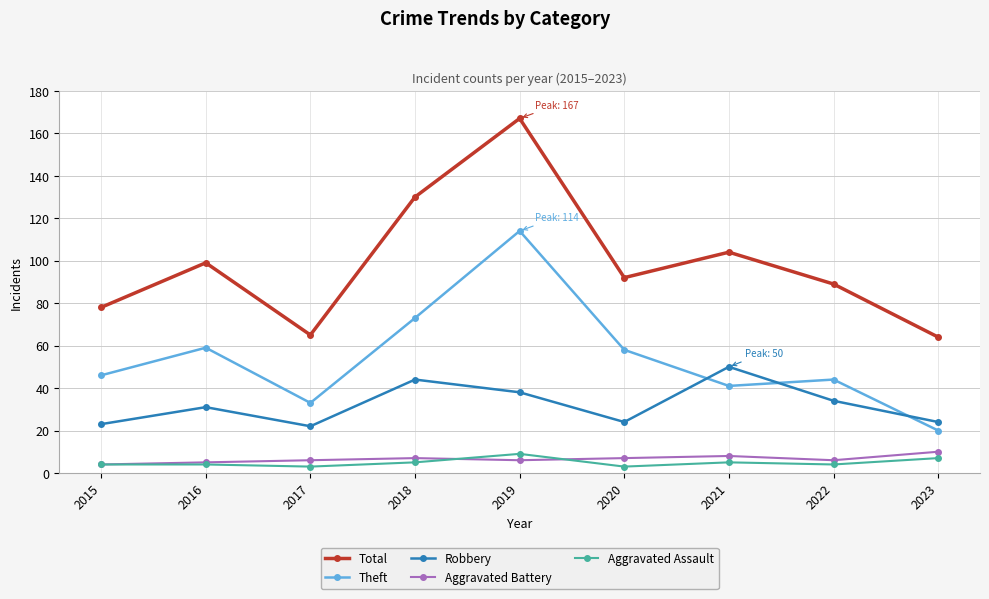

Which series has the largest range (max minus min)?

Total